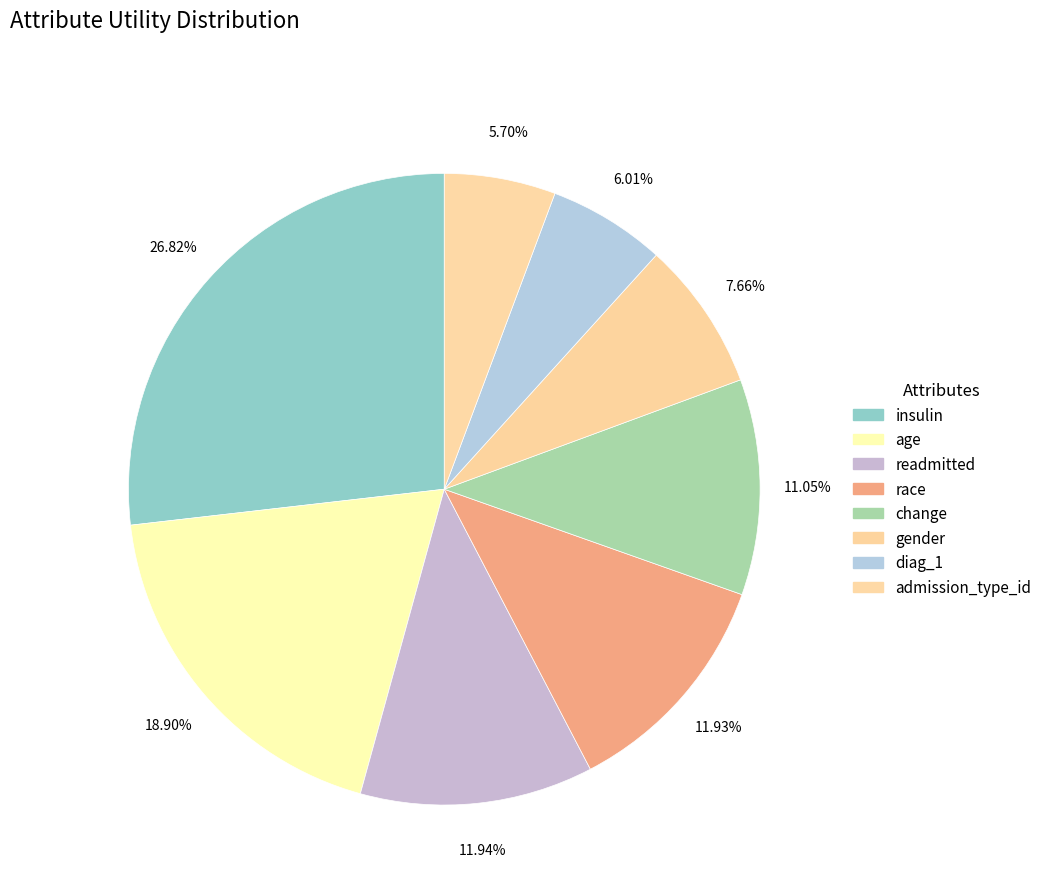

What percentage is NOT represented by change?

89.0%